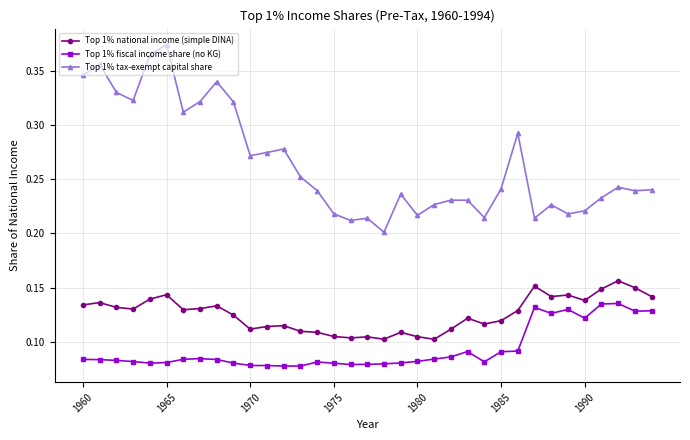

True or false: Top 1% fiscal income share (no KG) has more than 0 interior local peaks.

True